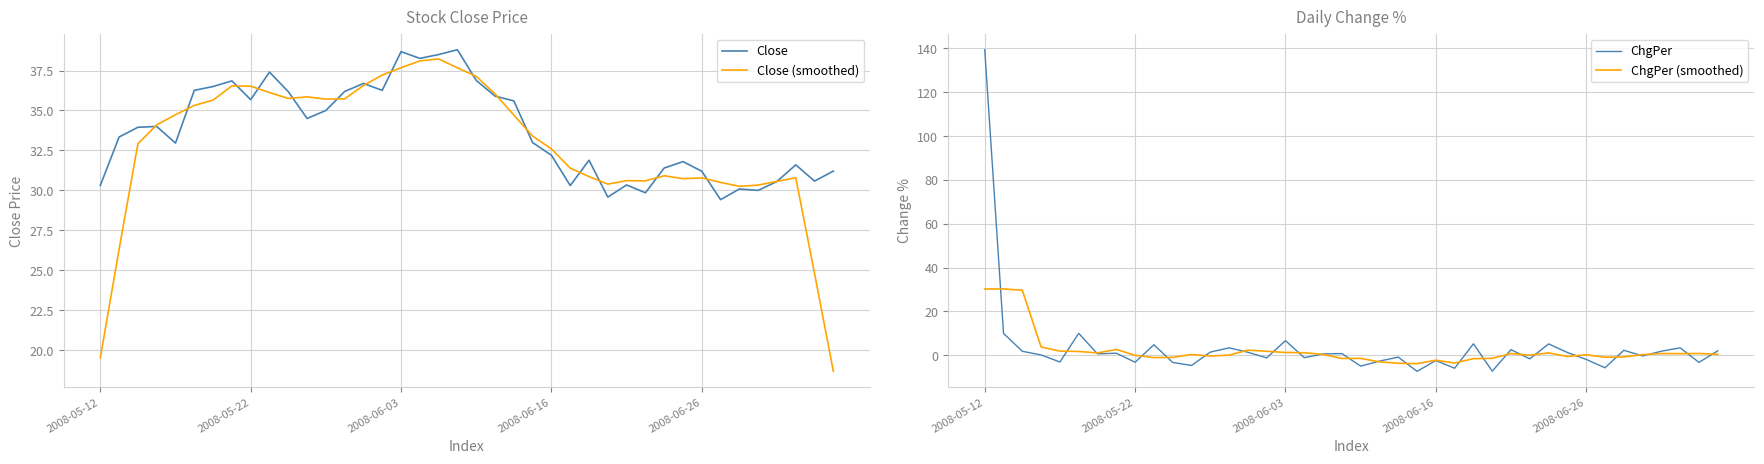

Read the ChgPer (smoothed) value at 21.

-3.0